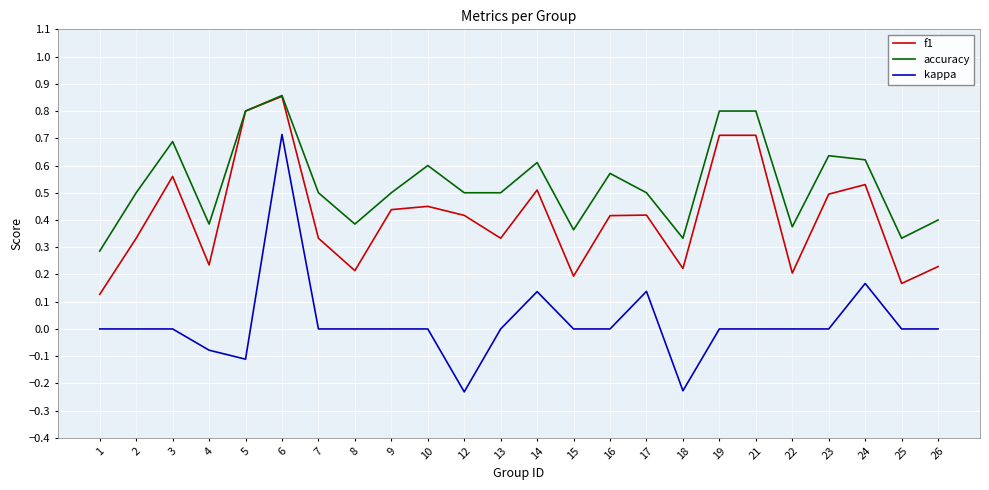

List the series in order of their overall mean, lowest first.

kappa, f1, accuracy